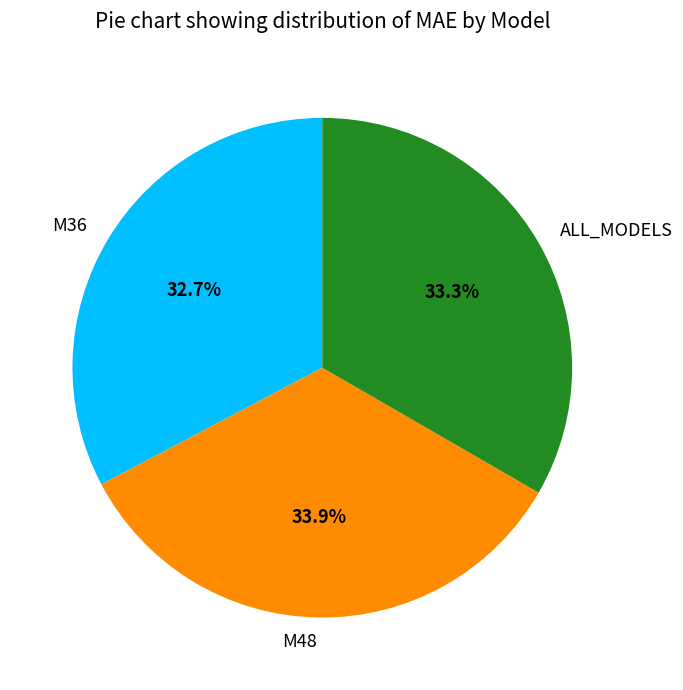

Approximately how many times larger is the value at M36 compared to M48?

1.0